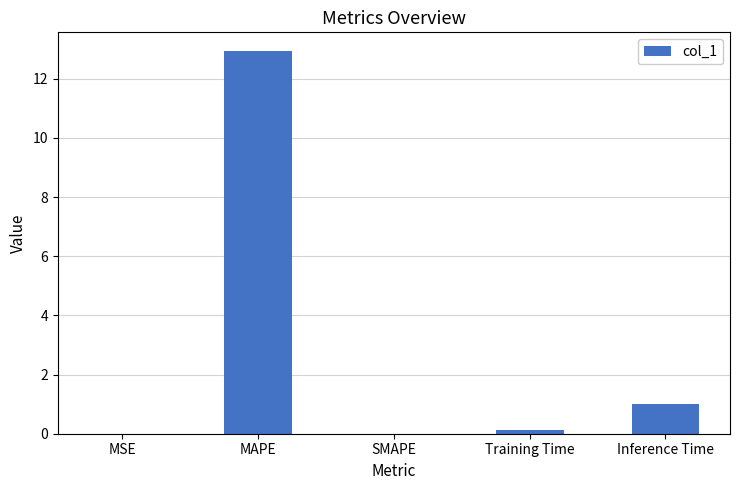

At which category does the chart reach its peak across all series?

MAPE